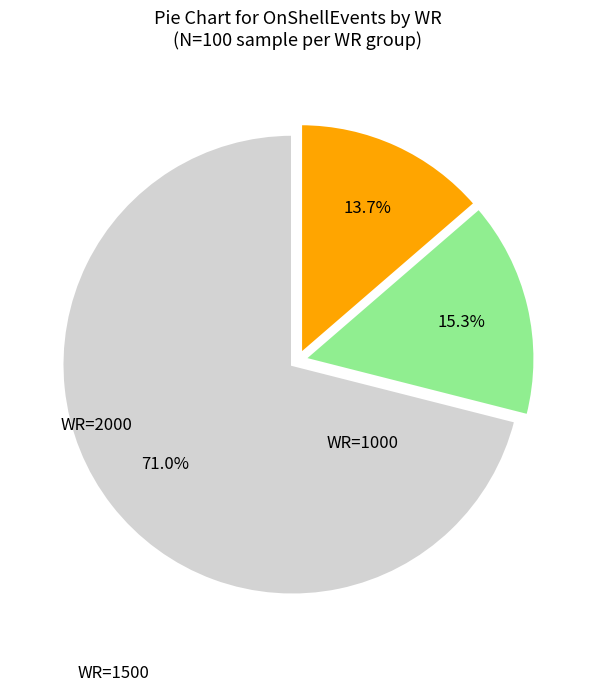

Is there any slice that represents more than half of the pie?

Yes